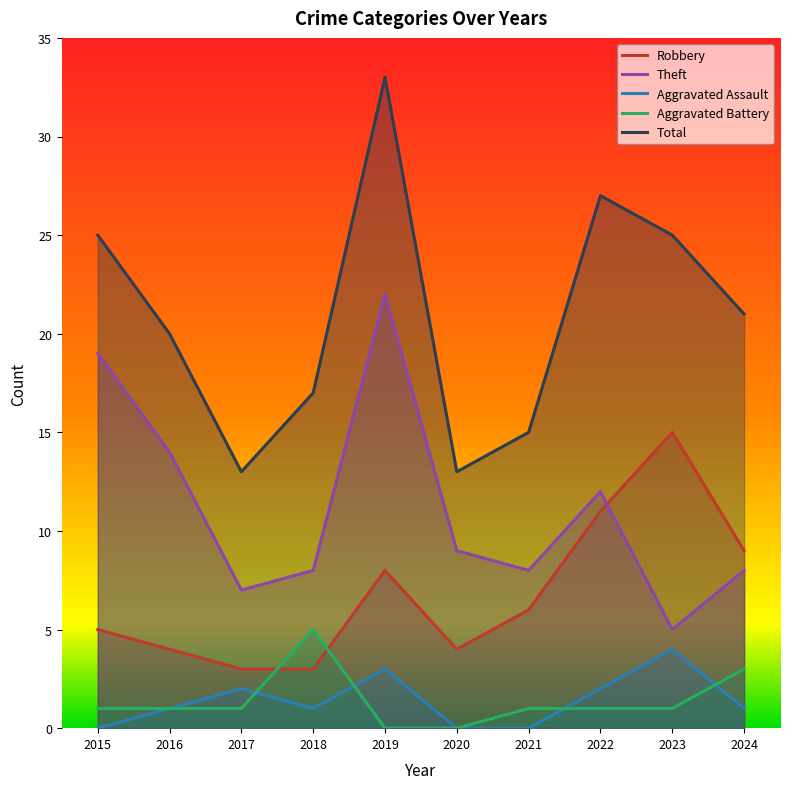

Reading left to right, transcribe all the data shown in this chart.

Robbery: 5	4	3	3	8	4	6	11	15	9
Theft: 19	14	7	8	22	9	8	12	5	8
Aggravated Assault: 0	1	2	1	3	0	0	2	4	1
Aggravated Battery: 1	1	1	5	0	0	1	1	1	3
Total: 25	20	13	17	33	13	15	27	25	21